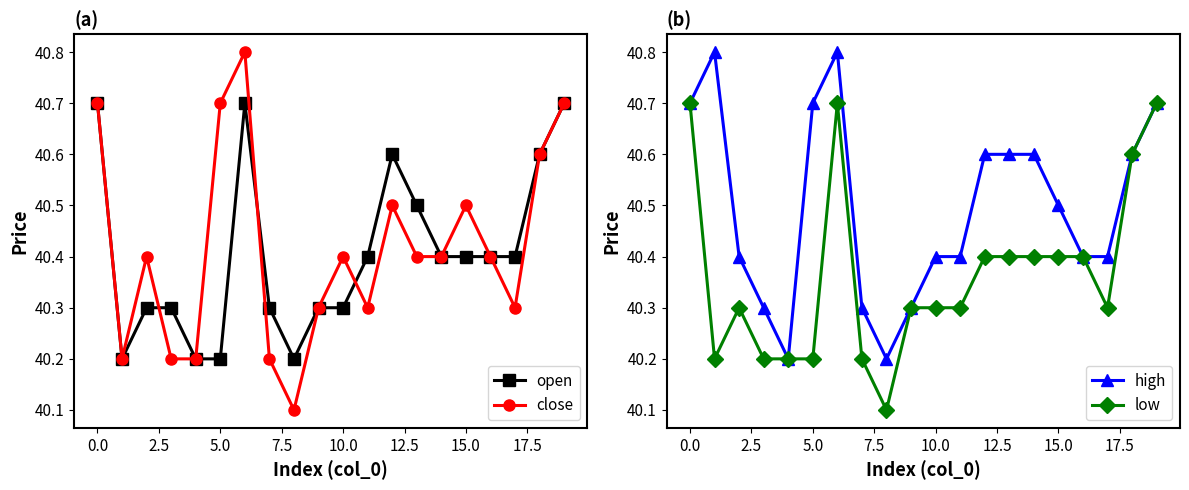

How many close values are between 40 and 41?

20